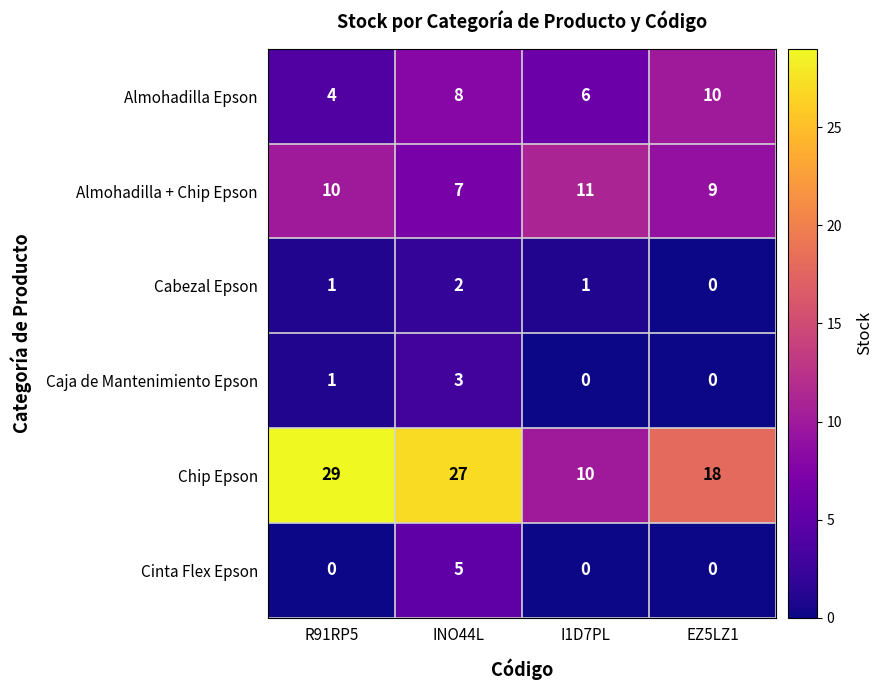

At how many categories does at least one series exceed 12?

3